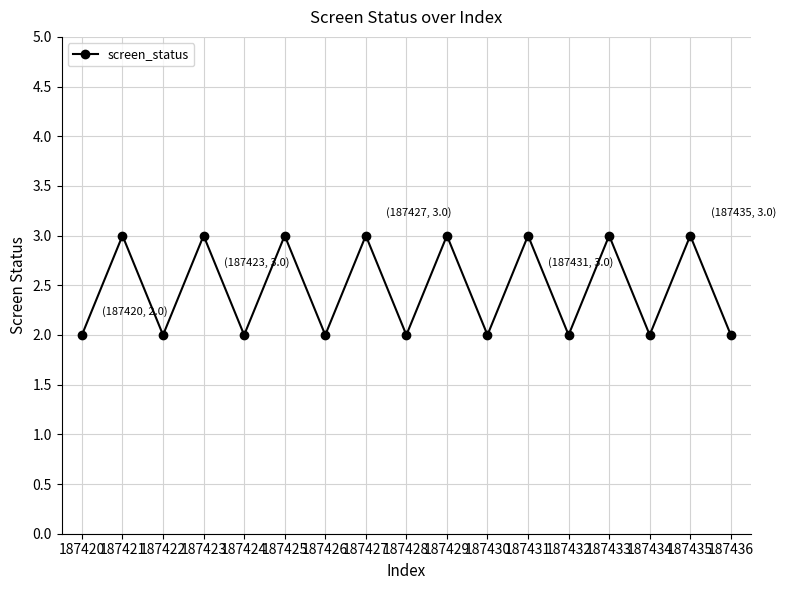

Reading left to right, transcribe all the data shown in this chart.

2	3	2	3	2	3	2	3	2	3	2	3	2	3	2	3	2